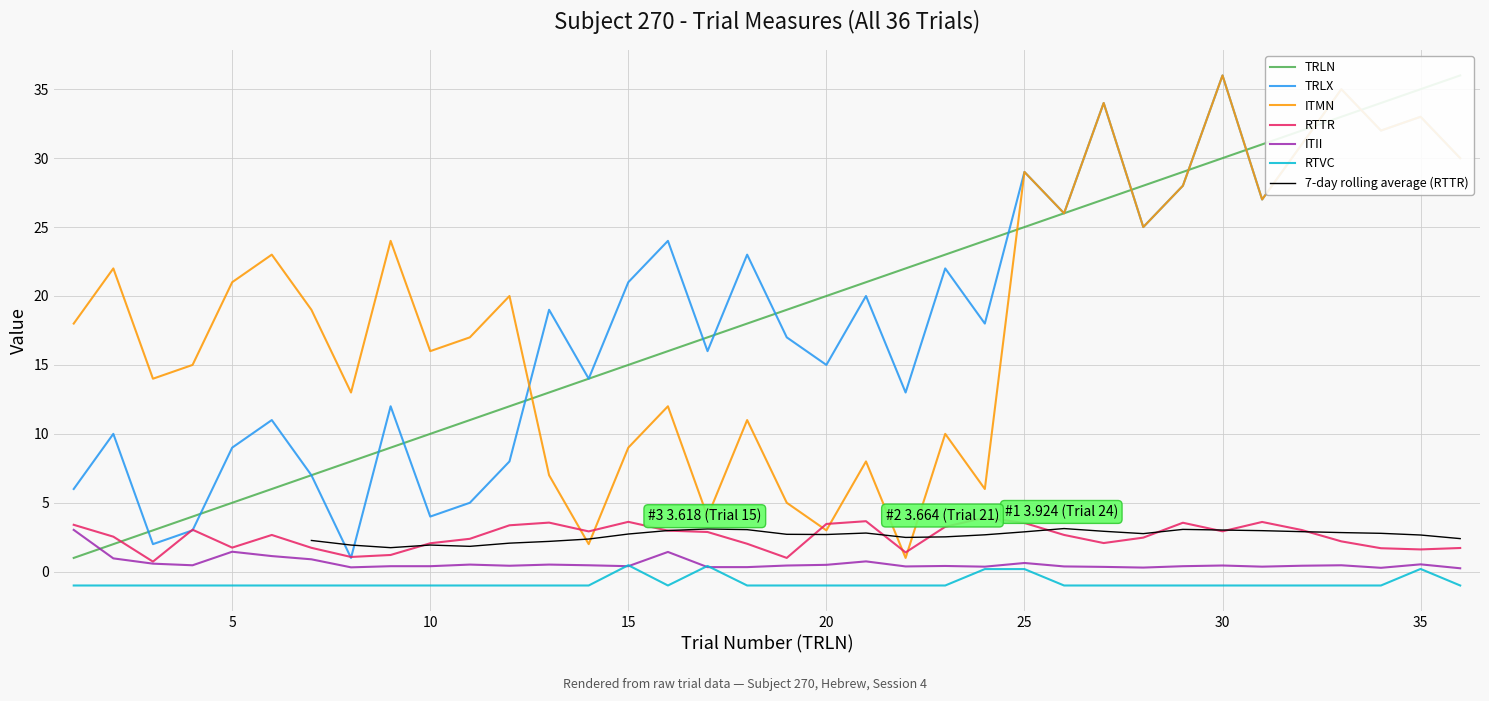

What is the total value across all series at 14?

32.4